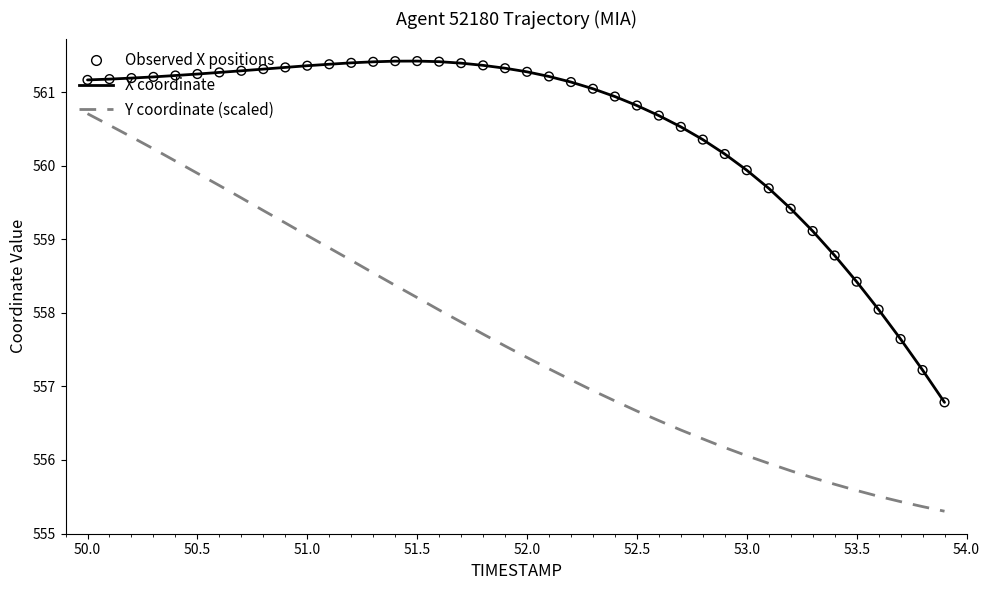

Which series has the largest range (max minus min)?

Y coordinate (scaled)